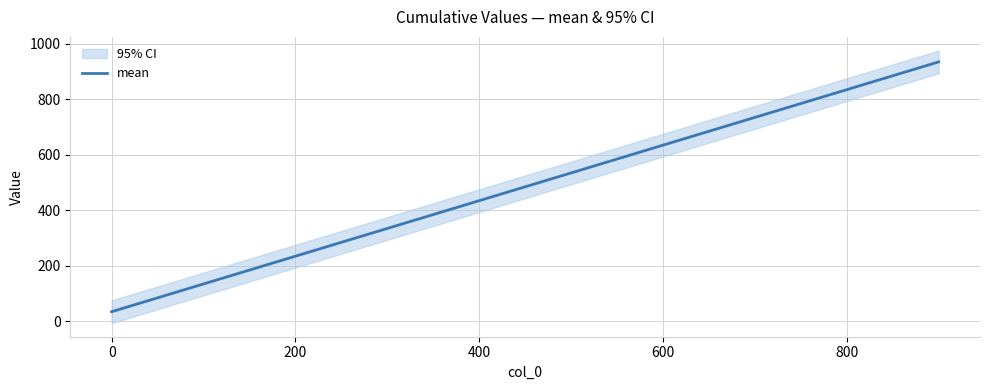

The mean series shows 435 at 400. True or false?

True